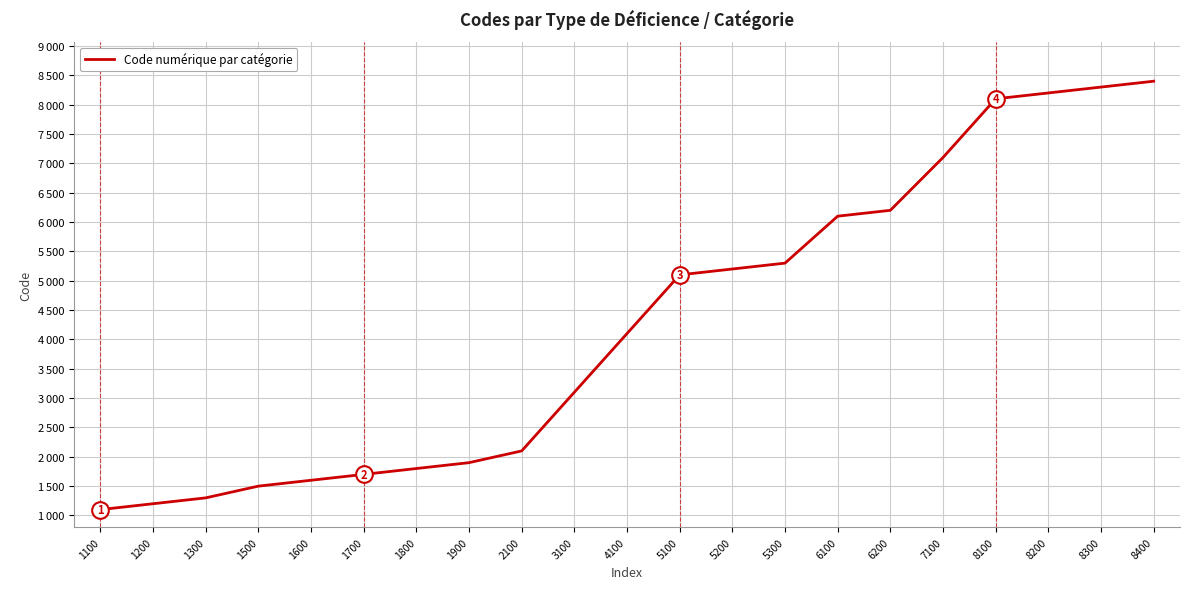

List the labels in order of value, smallest first.

1100, 1200, 1300, 1500, 1600, 1700, 1800, 1900, 2100, 3100, 4100, 5100, 5200, 5300, 6100, 6200, 7100, 8100, 8200, 8300, 8400